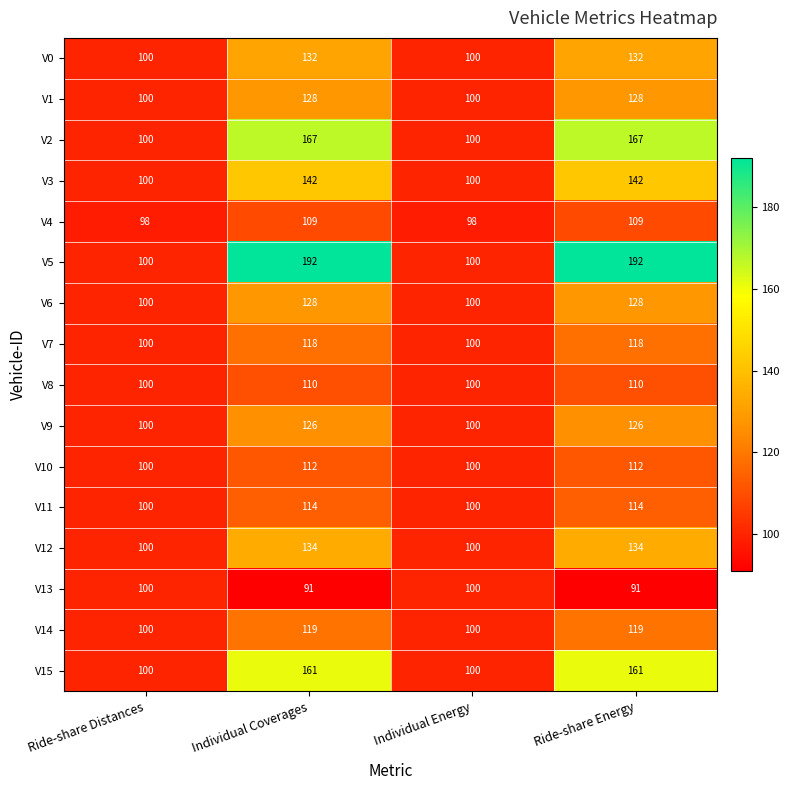

What is the difference between the second highest and second lowest values in the V1 series?

28